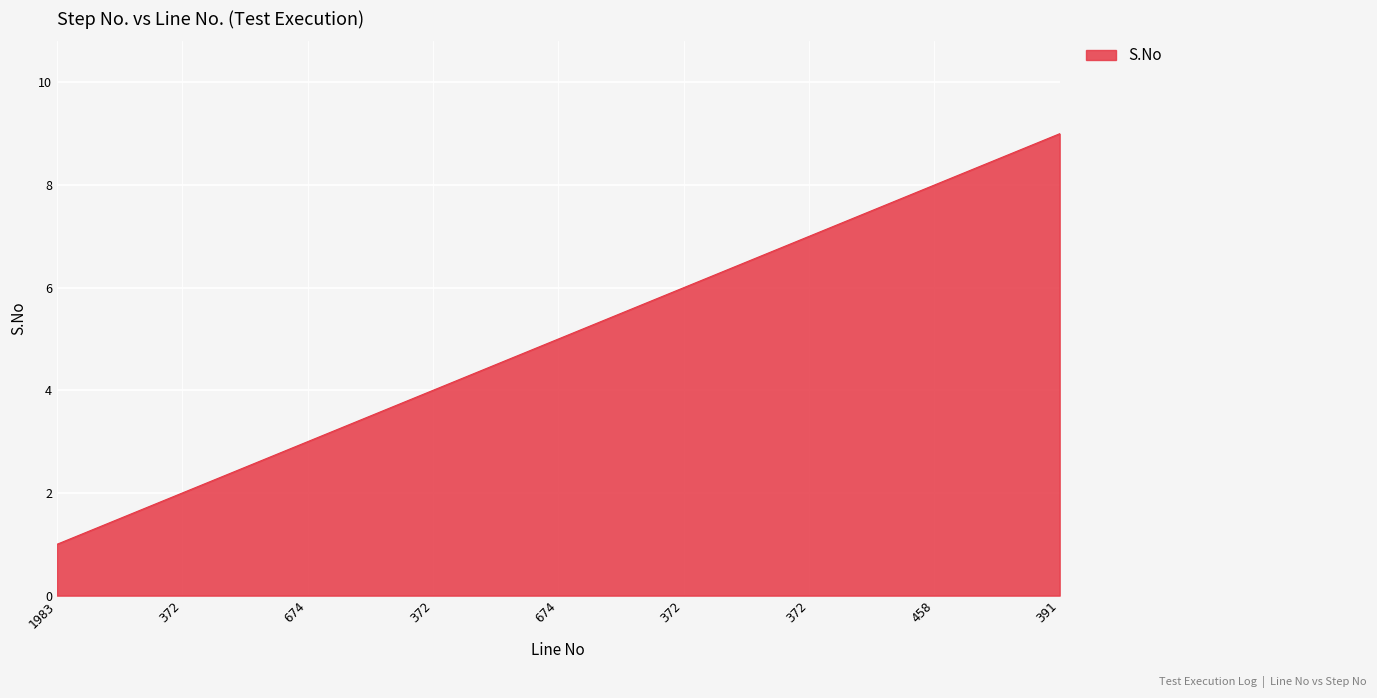

How many values are below 5?

4